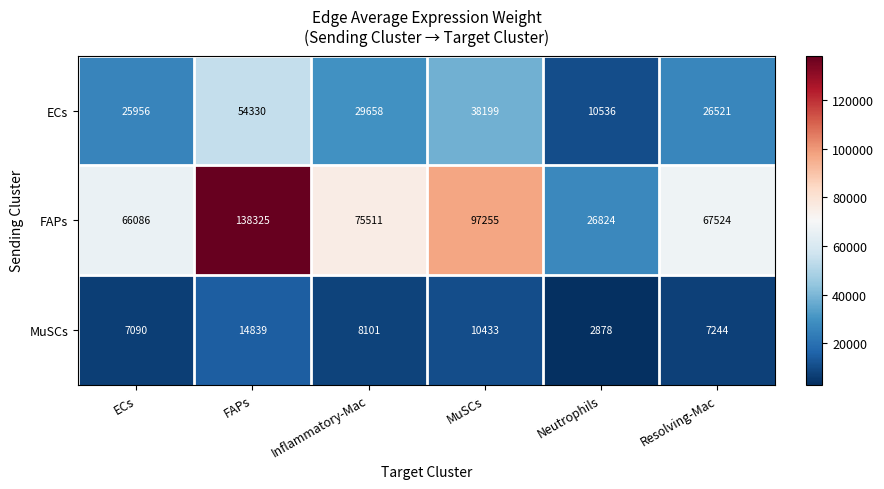

Rank the series at MuSCs from highest to lowest value.

FAPs, ECs, MuSCs